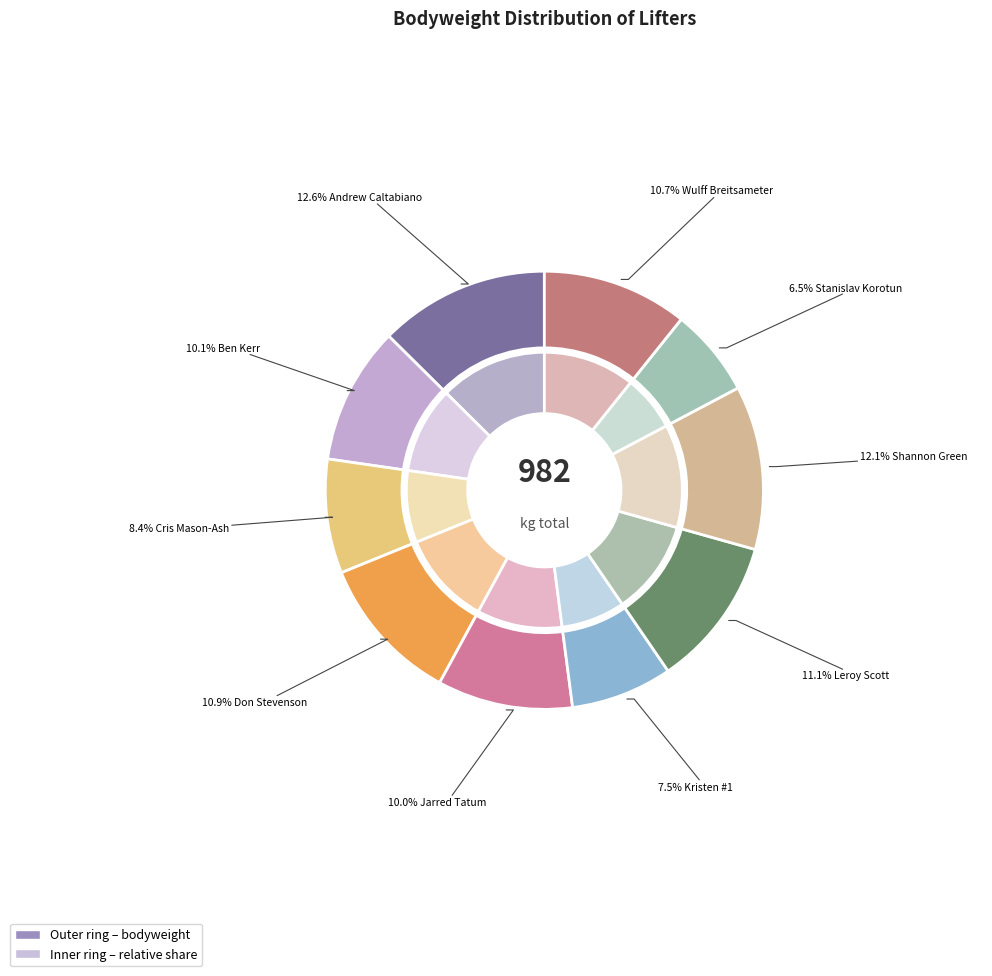

Is it true that Leroy Scott is 5% of the pie?

False